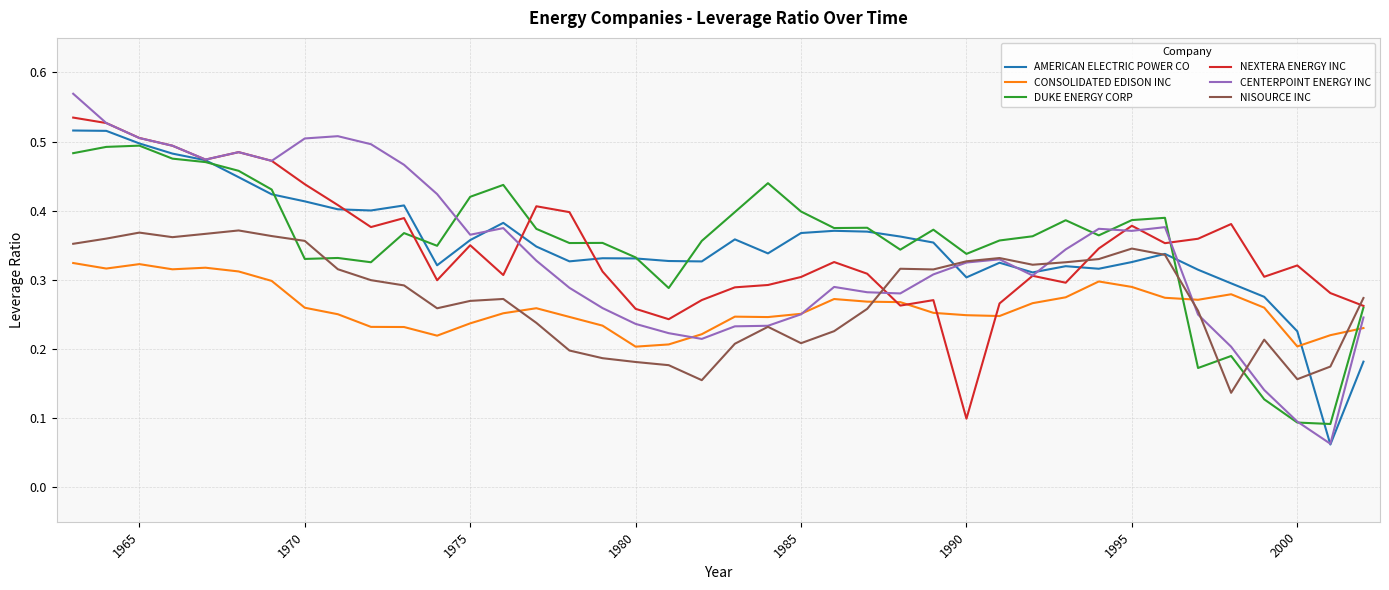

Rank the series by their maximum value, from highest to lowest.

CENTERPOINT ENERGY INC, NEXTERA ENERGY INC, AMERICAN ELECTRIC POWER CO, DUKE ENERGY CORP, NISOURCE INC, CONSOLIDATED EDISON INC